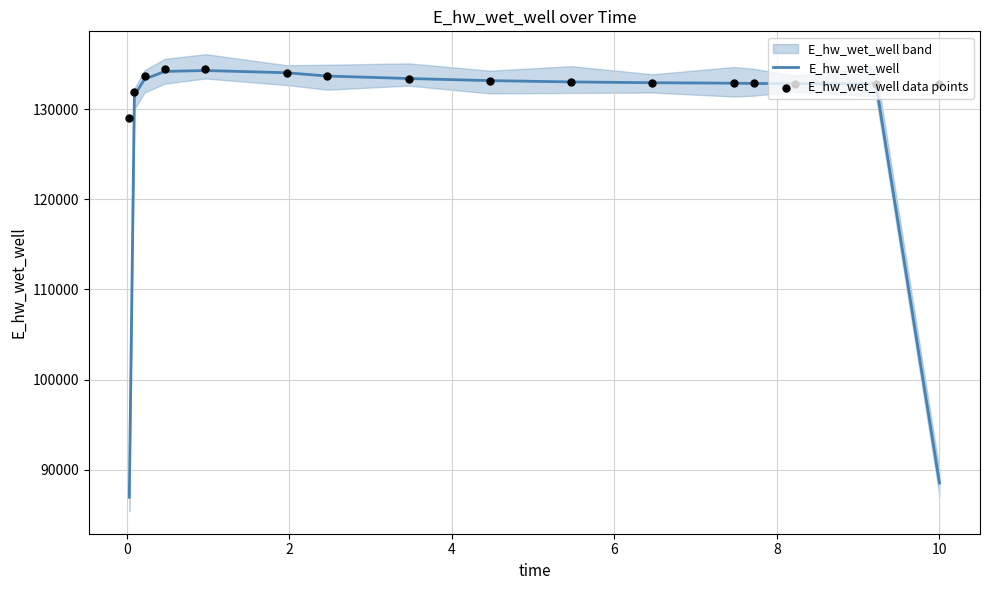

Which series contains the lowest Y value?

E_hw_wet_well